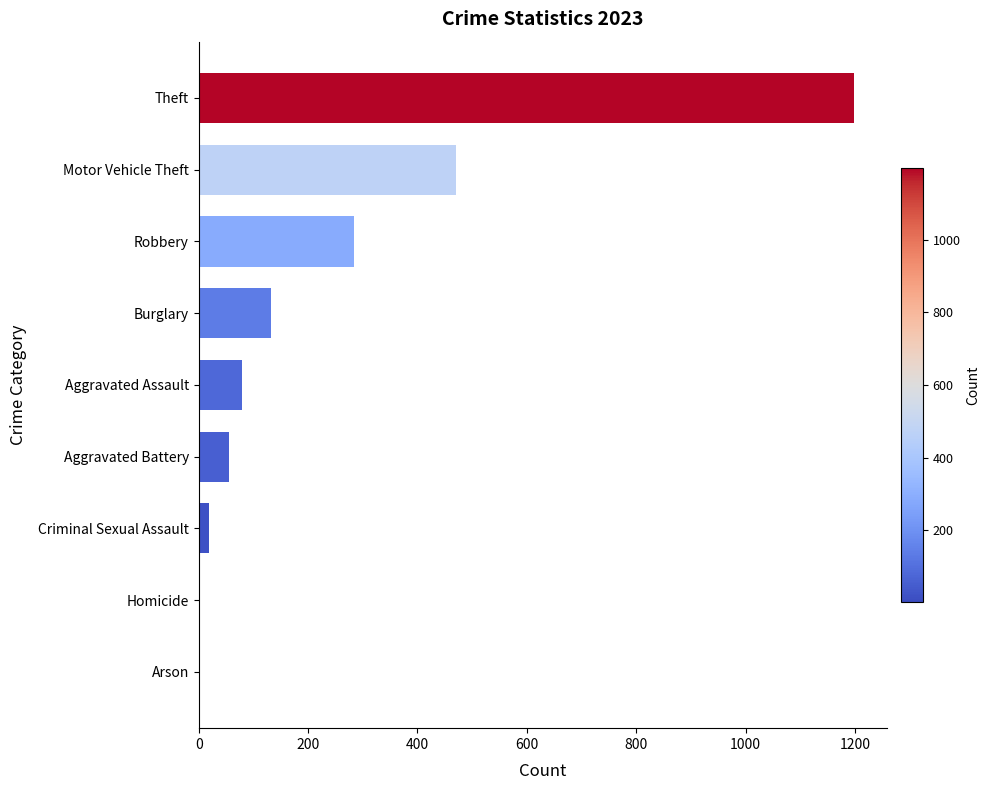

Where is the data nearest to the value 600?

Motor Vehicle Theft